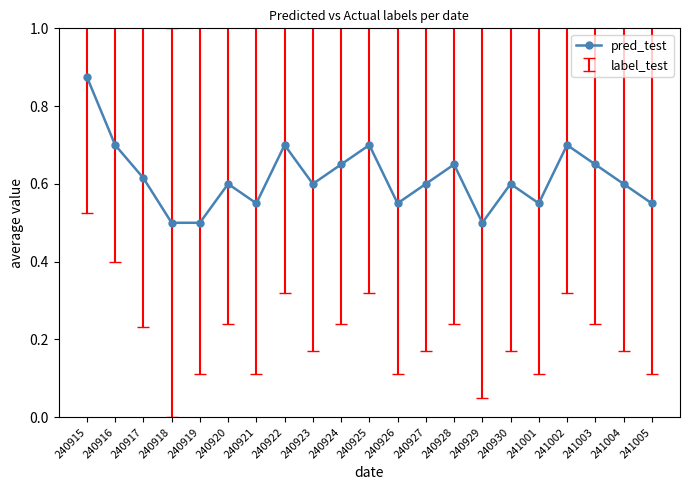

At which category does the chart reach its peak across all series?

240915